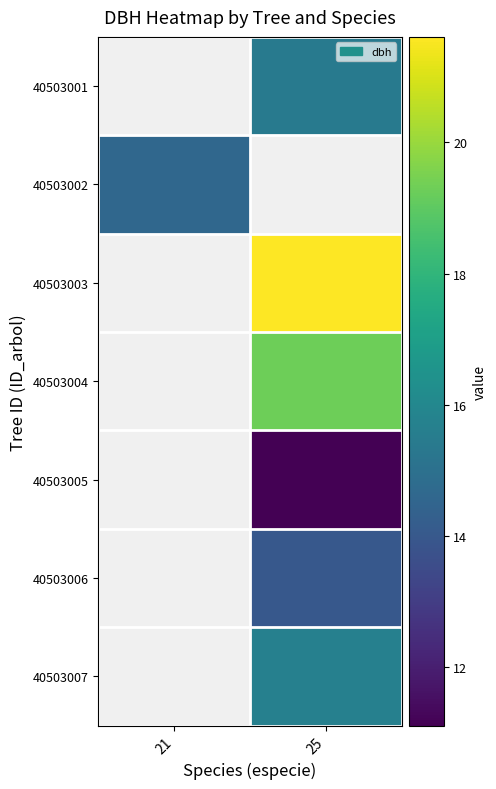

How many values in the 40503007 series exceed 15?

1